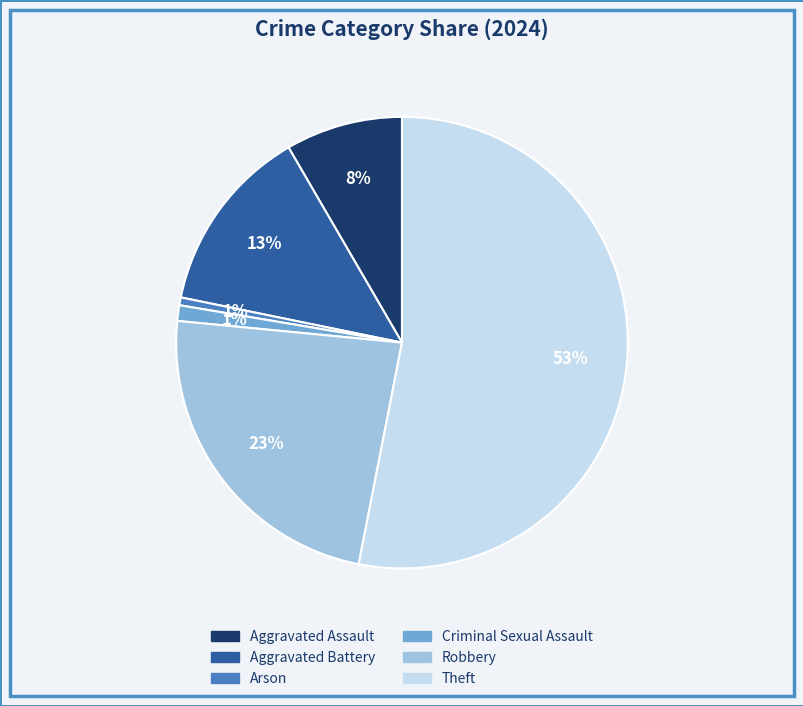

How many segments does this pie chart have?

6